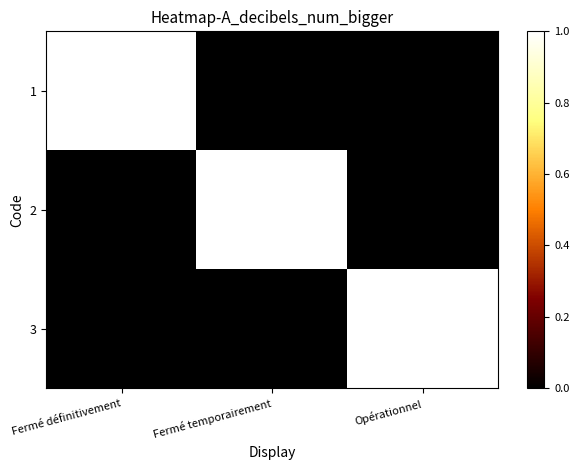

Reading left to right, list all the values displayed in this chart.

1: Fermé définitivement=1	Fermé temporairement=0	Opérationnel=0
2: Fermé définitivement=0	Fermé temporairement=1	Opérationnel=0
3: Fermé définitivement=0	Fermé temporairement=0	Opérationnel=1